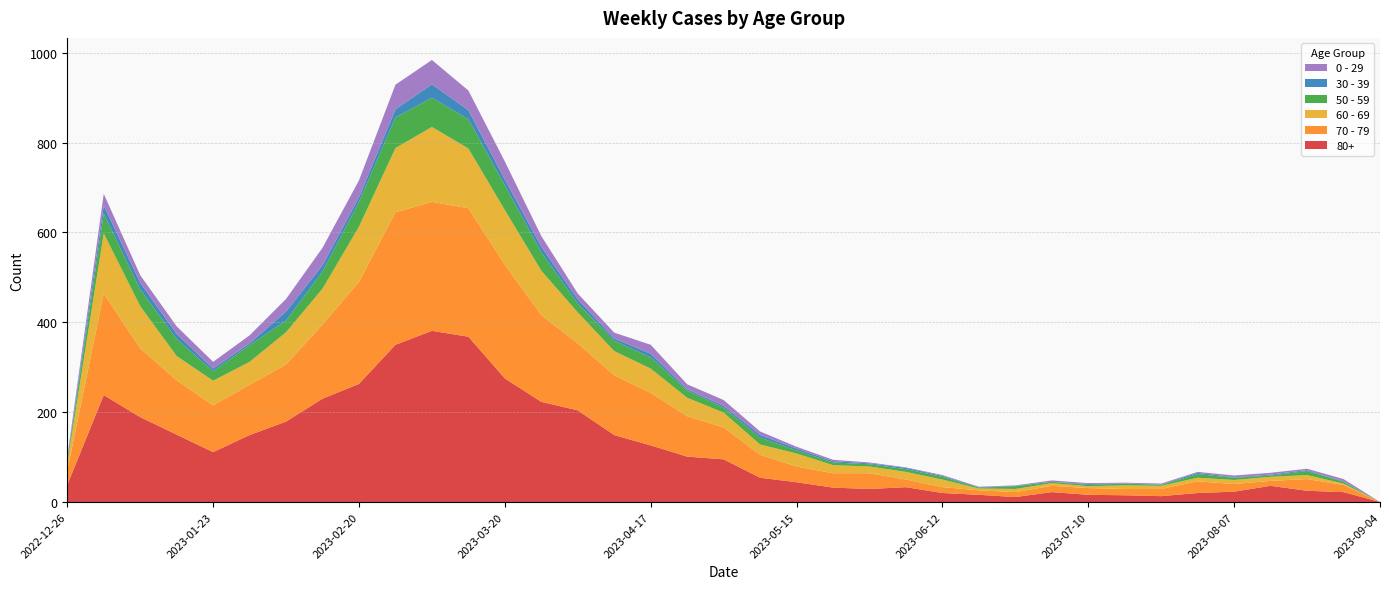

Reading left to right, transcribe all the data shown in this chart.

80+: 2022-12-26=38	2023-01-02=238	2023-01-09=189	2023-01-16=150	2023-01-23=111	2023-01-30=149	2023-02-06=179	2023-02-13=230	2023-02-20=263	2023-02-27=350	2023-03-06=381	2023-03-13=368	2023-03-20=275	2023-03-27=223	2023-04-03=204	2023-04-10=149	2023-04-17=126	2023-04-24=101	2023-05-01=95	2023-05-08=54	2023-05-15=44	2023-05-22=32	2023-05-29=29	2023-06-05=33	2023-06-12=20	2023-06-19=16	2023-06-26=11	2023-07-03=22	2023-07-10=16	2023-07-17=15	2023-07-24=13	2023-07-31=20	2023-08-07=23	2023-08-14=36	2023-08-21=25	2023-08-28=22	2023-09-04=0
70 - 79: 2022-12-26=32	2023-01-02=226	2023-01-09=153	2023-01-16=121	2023-01-23=104	2023-01-30=112	2023-02-06=127	2023-02-13=165	2023-02-20=227	2023-02-27=295	2023-03-06=287	2023-03-13=286	2023-03-20=253	2023-03-27=193	2023-04-03=149	2023-04-10=133	2023-04-17=117	2023-04-24=90	2023-05-01=71	2023-05-08=51	2023-05-15=35	2023-05-22=32	2023-05-29=35	2023-06-05=17	2023-06-12=13	2023-06-19=10	2023-06-26=11	2023-07-03=14	2023-07-10=15	2023-07-17=14	2023-07-24=16	2023-07-31=26	2023-08-07=17	2023-08-14=11	2023-08-21=26	2023-08-28=16	2023-09-04=0
60 - 69: 2022-12-26=16	2023-01-02=134	2023-01-09=94	2023-01-16=54	2023-01-23=55	2023-01-30=51	2023-02-06=72	2023-02-13=80	2023-02-20=123	2023-02-27=143	2023-03-06=167	2023-03-13=133	2023-03-20=122	2023-03-27=99	2023-04-03=69	2023-04-10=54	2023-04-17=54	2023-04-24=41	2023-05-01=33	2023-05-08=23	2023-05-15=29	2023-05-22=18	2023-05-29=15	2023-06-05=17	2023-06-12=17	2023-06-19=4	2023-06-26=7	2023-07-03=6	2023-07-10=4	2023-07-17=8	2023-07-24=7	2023-07-31=8	2023-08-07=9	2023-08-14=9	2023-08-21=9	2023-08-28=3	2023-09-04=0
50 - 59: 2022-12-26=5	2023-01-02=44	2023-01-09=37	2023-01-16=38	2023-01-23=21	2023-01-30=37	2023-02-06=26	2023-02-13=38	2023-02-20=55	2023-02-27=68	2023-03-06=65	2023-03-13=65	2023-03-20=55	2023-03-27=41	2023-04-03=20	2023-04-10=23	2023-04-17=25	2023-04-24=16	2023-05-01=11	2023-05-08=15	2023-05-15=7	2023-05-22=6	2023-05-29=5	2023-06-05=6	2023-06-12=6	2023-06-19=2	2023-06-26=6	2023-07-03=3	2023-07-10=3	2023-07-17=4	2023-07-24=2	2023-07-31=8	2023-08-07=5	2023-08-14=3	2023-08-21=9	2023-08-28=4	2023-09-04=0
30 - 39: 2022-12-26=5	2023-01-02=18	2023-01-09=15	2023-01-16=11	2023-01-23=6	2023-01-30=4	2023-02-06=20	2023-02-13=14	2023-02-20=10	2023-02-27=18	2023-03-06=30	2023-03-13=20	2023-03-20=13	2023-03-27=12	2023-04-03=9	2023-04-10=5	2023-04-17=8	2023-04-24=3	2023-05-01=4	2023-05-08=6	2023-05-15=4	2023-05-22=3	2023-05-29=2	2023-06-05=3	2023-06-12=2	2023-06-19=1	2023-06-26=1	2023-07-03=0	2023-07-10=2	2023-07-17=0	2023-07-24=1	2023-07-31=3	2023-08-07=1	2023-08-14=2	2023-08-21=2	2023-08-28=1	2023-09-04=0
0 - 29: 2022-12-26=4	2023-01-02=26	2023-01-09=17	2023-01-16=17	2023-01-23=15	2023-01-30=18	2023-02-06=28	2023-02-13=39	2023-02-20=38	2023-02-27=55	2023-03-06=54	2023-03-13=44	2023-03-20=40	2023-03-27=24	2023-04-03=13	2023-04-10=13	2023-04-17=20	2023-04-24=11	2023-05-01=13	2023-05-08=8	2023-05-15=4	2023-05-22=3	2023-05-29=2	2023-06-05=1	2023-06-12=2	2023-06-19=1	2023-06-26=1	2023-07-03=3	2023-07-10=2	2023-07-17=2	2023-07-24=2	2023-07-31=2	2023-08-07=4	2023-08-14=4	2023-08-21=3	2023-08-28=5	2023-09-04=0